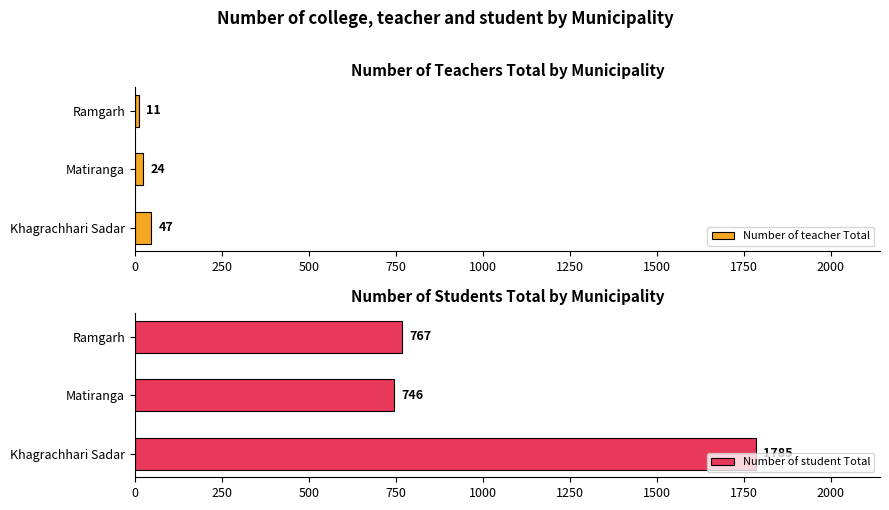

Reading right to left, what are all the values shown in this chart?

Number of teacher Total: 11	24	47
Number of student Total: 767	746	1785